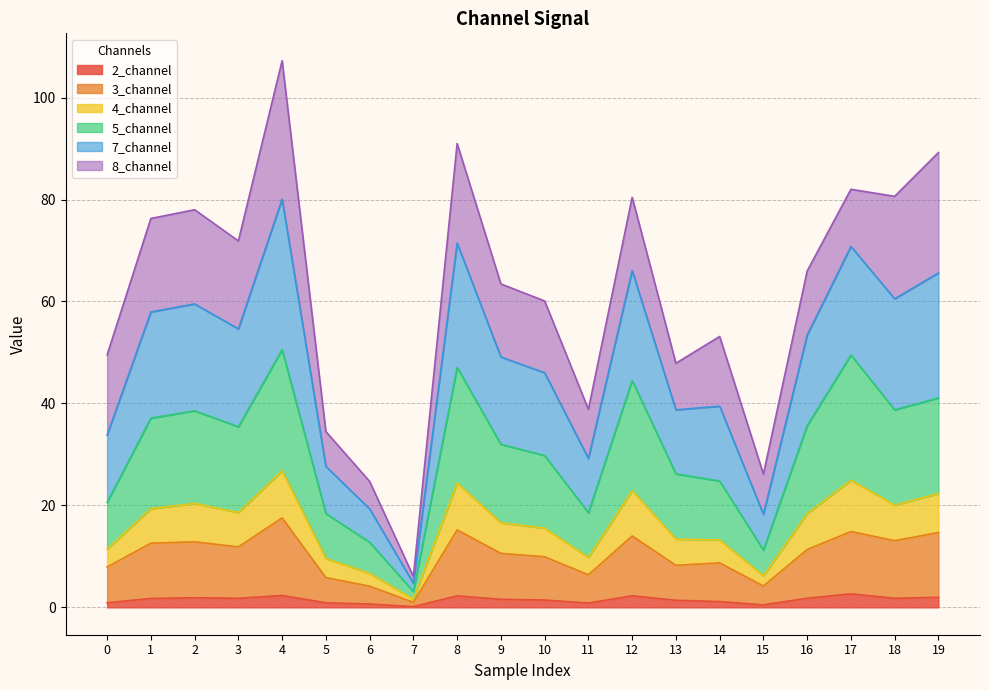

True or false: 2_channel and 3_channel cross at least once.

False